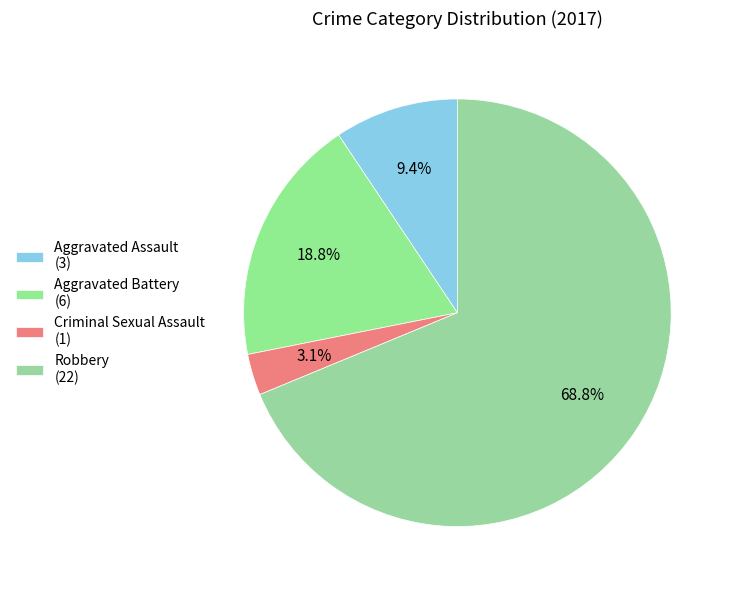

Count the number of slices in the pie.

4